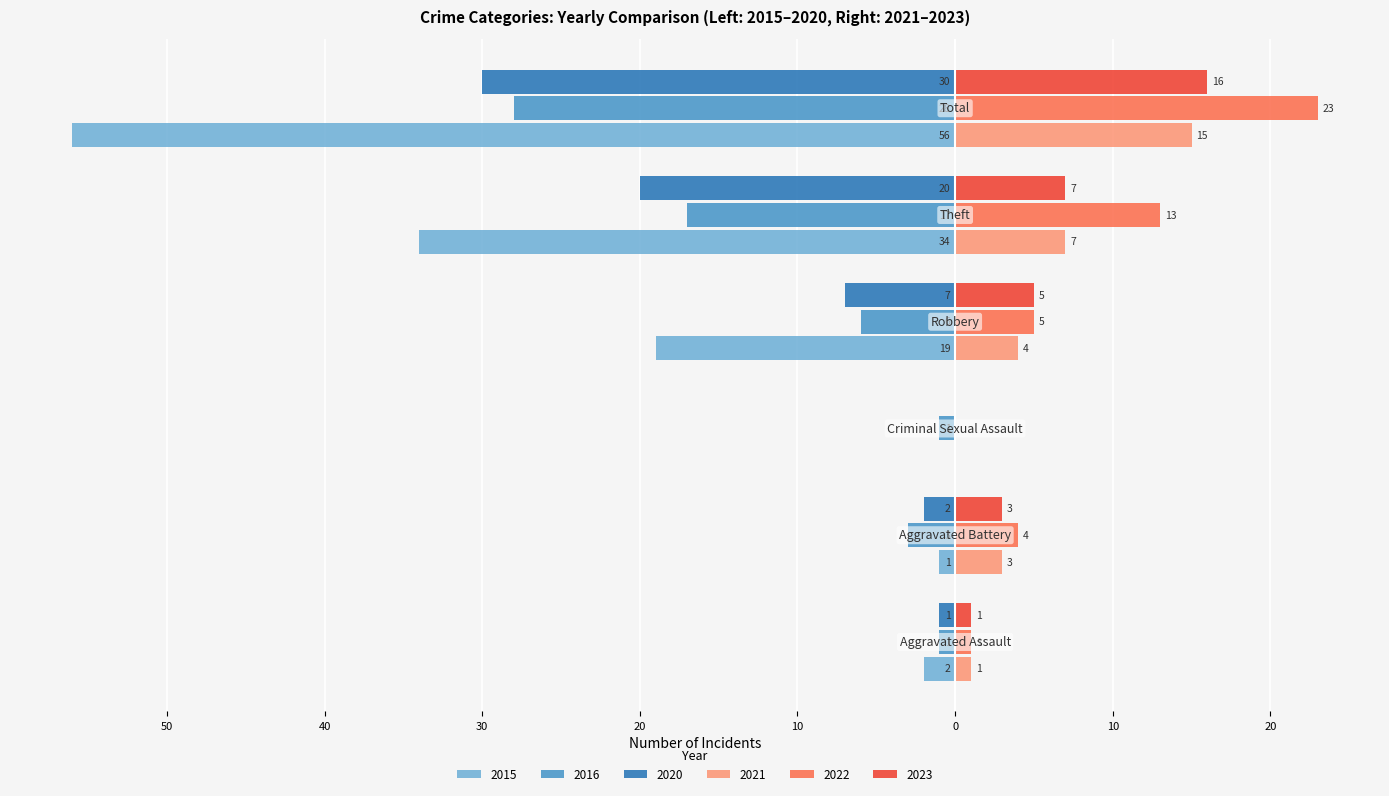

Where is 2015 nearest to the value -28?

Theft